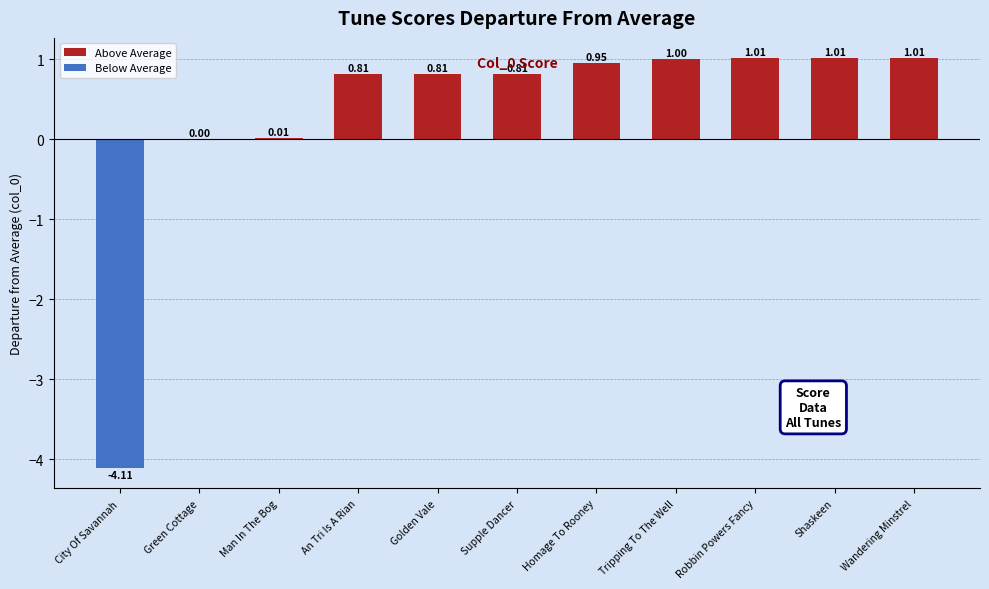

Is it true that Below Average equals 0.0 at Wandering Minstrel?

True